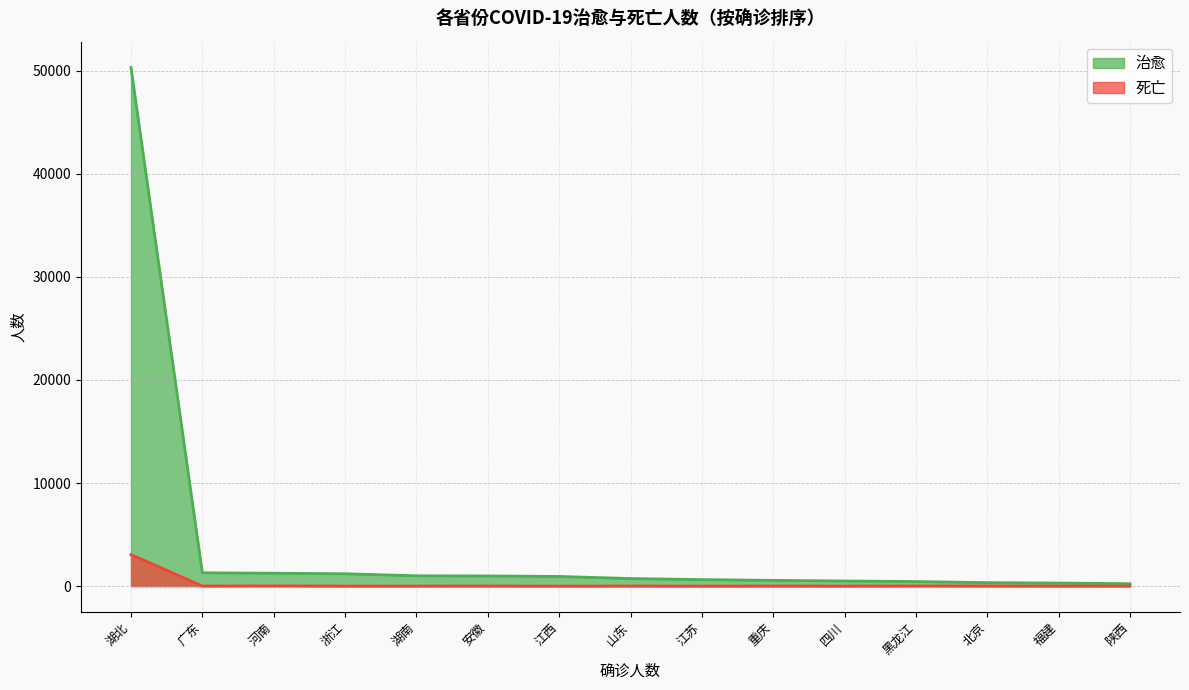

Rank the series by their maximum value, from lowest to highest.

死亡, 治愈